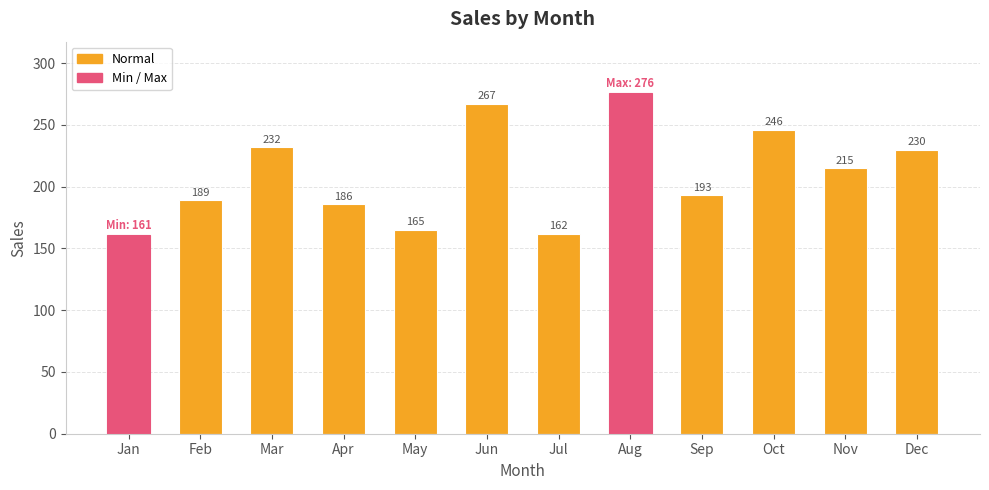

What is the sum of the values at Apr and Jan?

347